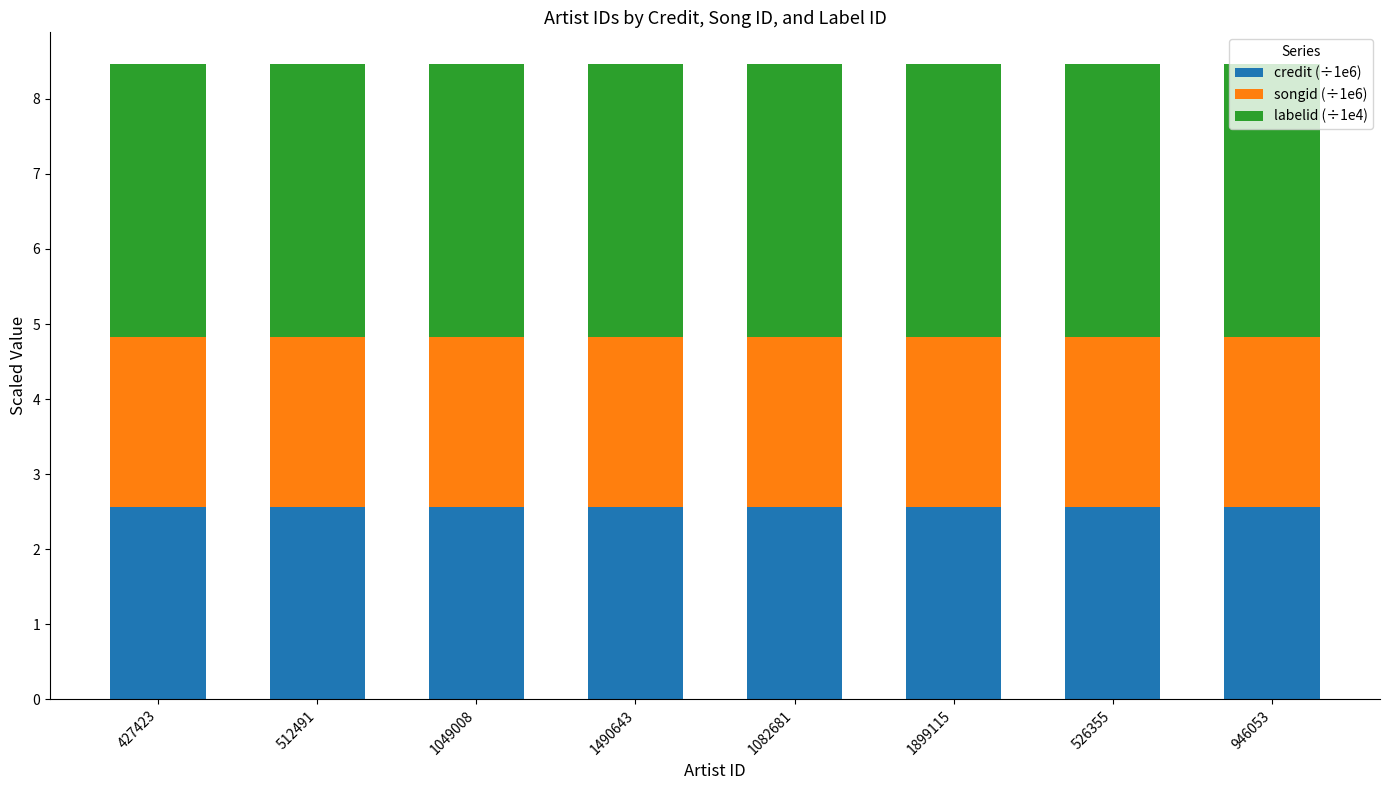

What is the total value across all series at 1082681?

8.5